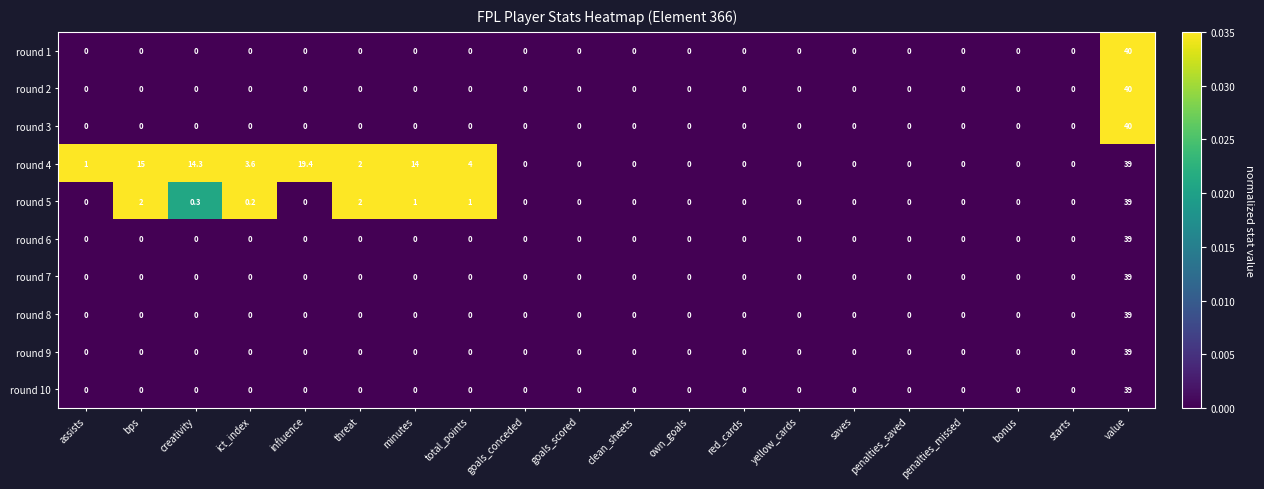

How many categories are shown in the chart?

20